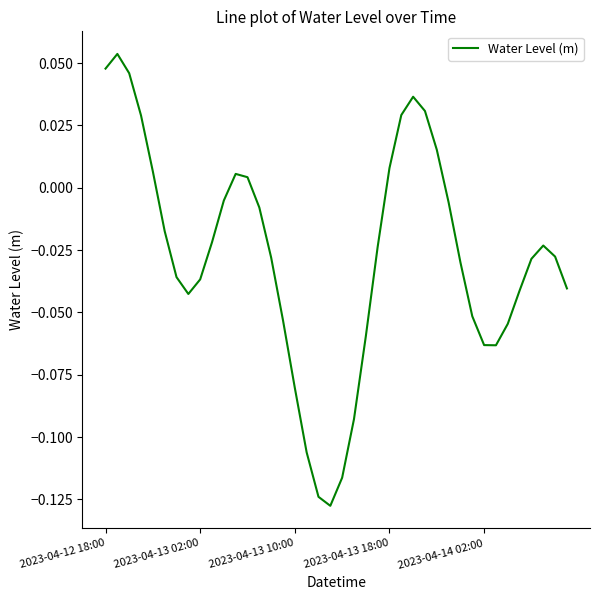

Does the chart display data point markers on the line(s)?

No